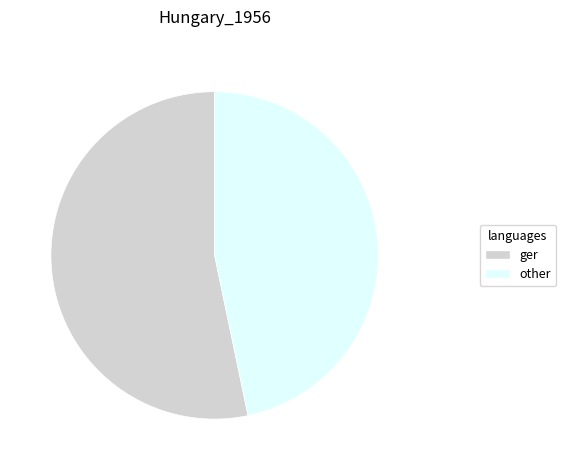

How many segments does this pie chart have?

2